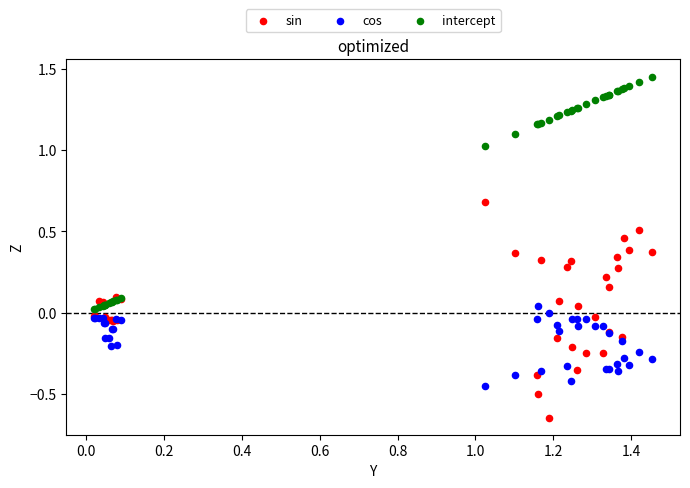

Which series contains the lowest Y value?

sin